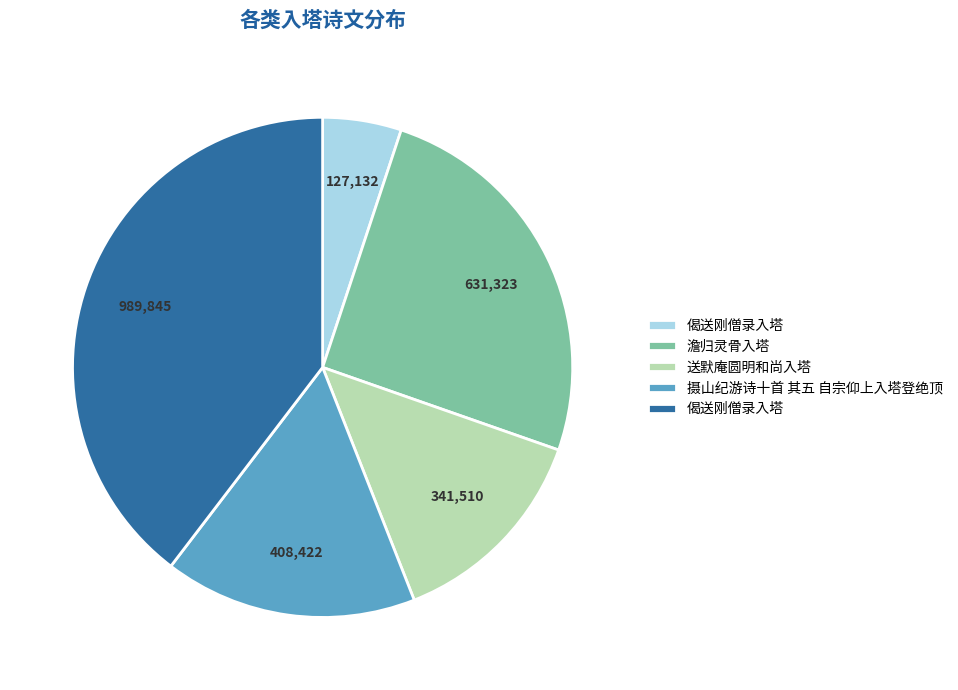

Is there any slice that represents more than half of the pie?

No